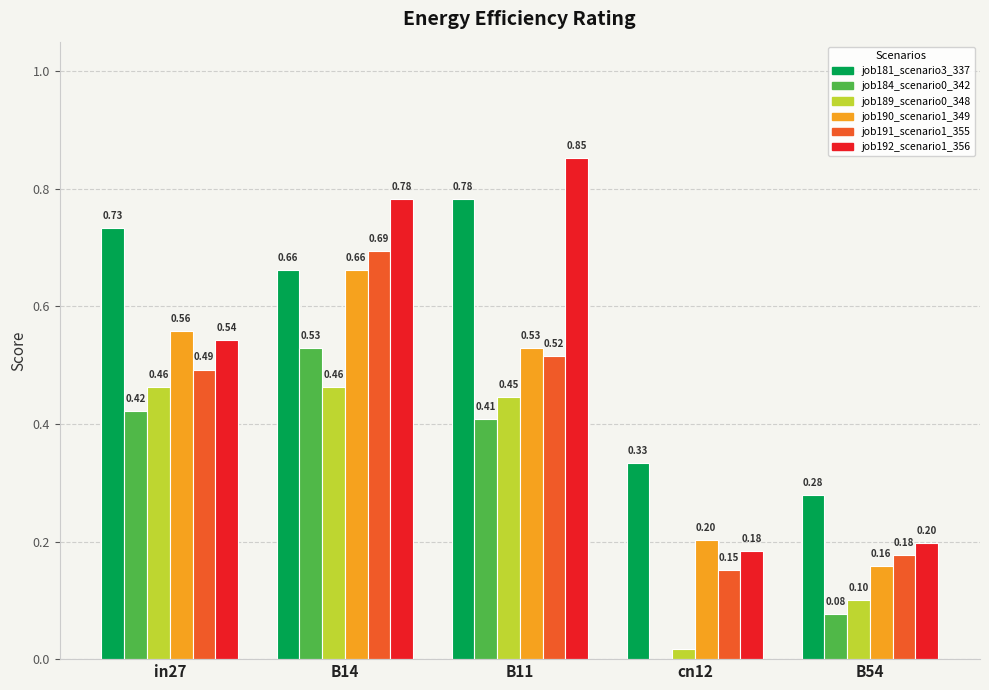

What is the sum of the job191_scenario1_355 values at B14 and in27?

1.2